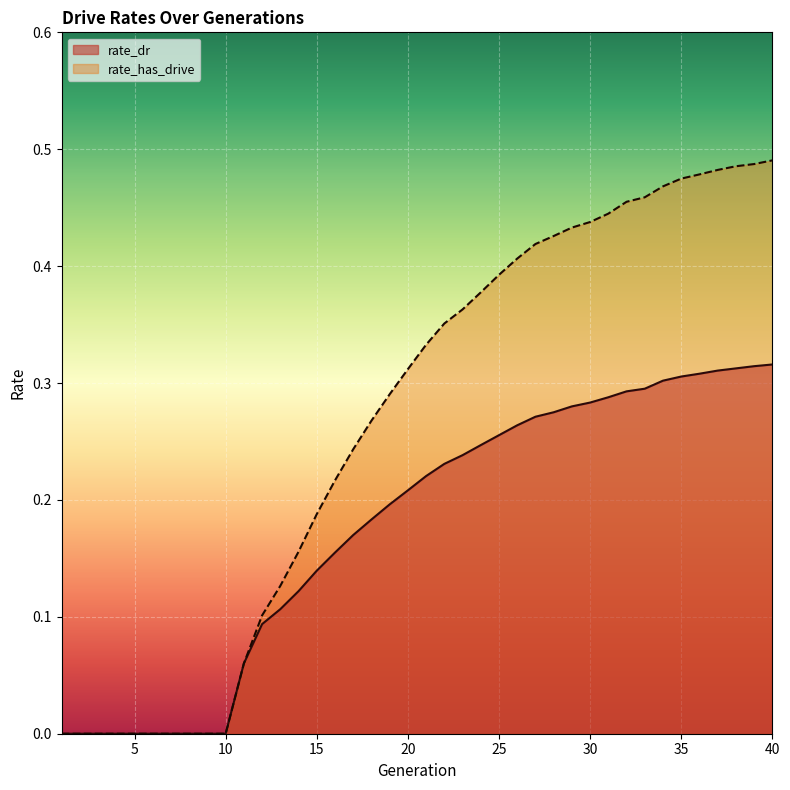

True or false: rate_dr and rate_has_drive cross at least once.

False